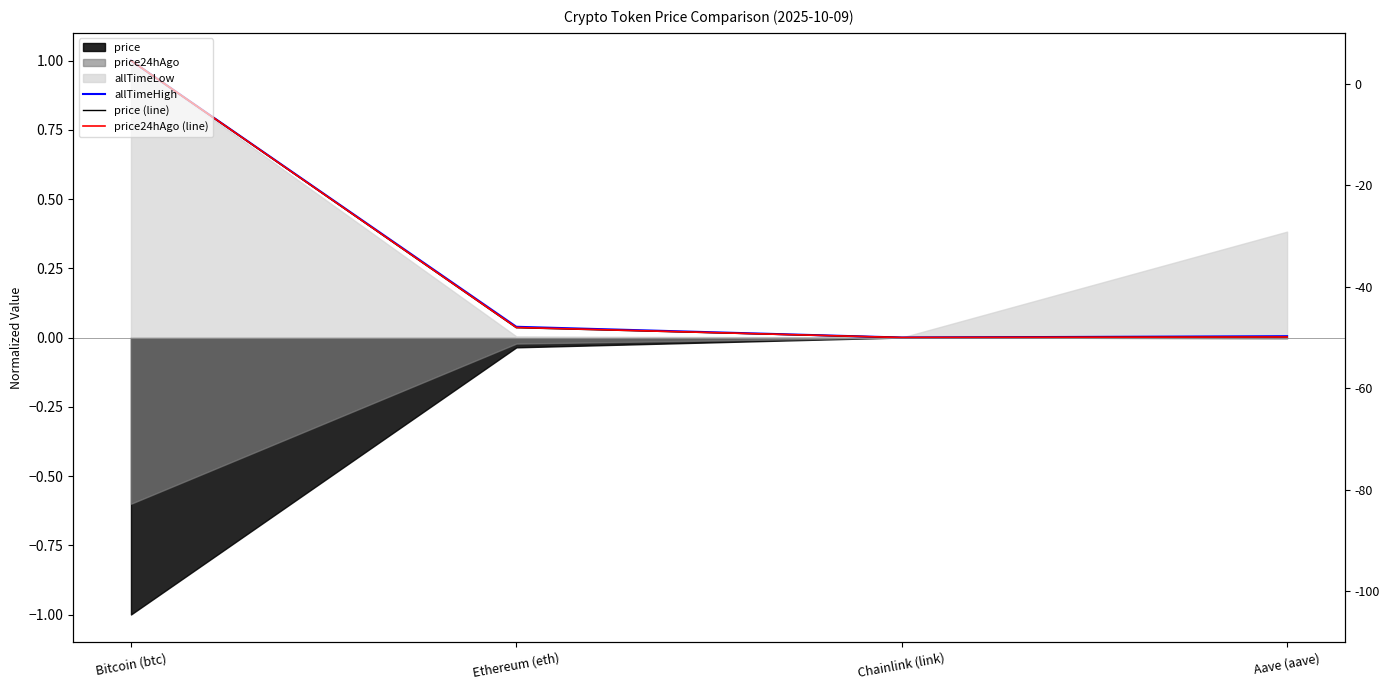

Which has a higher value, Ethereum (eth) or Chainlink (link)?

Ethereum (eth)